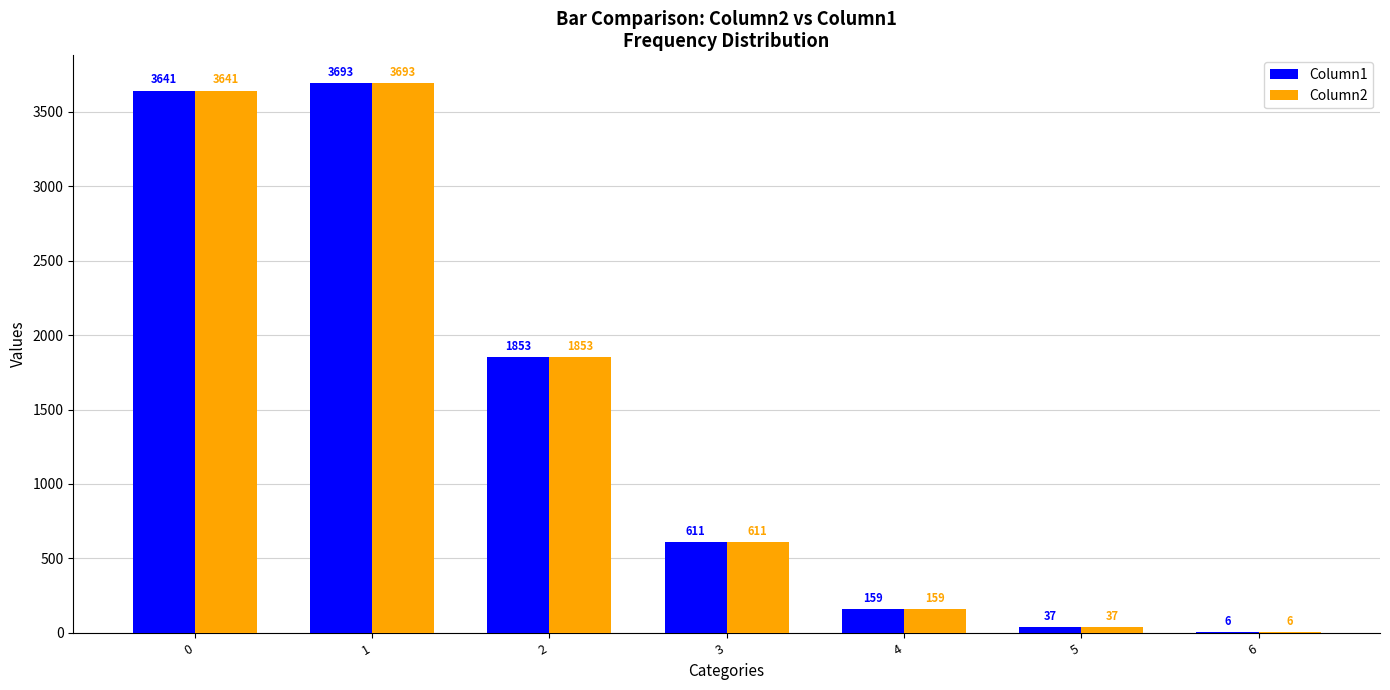

Which category has the highest value across all series?

1